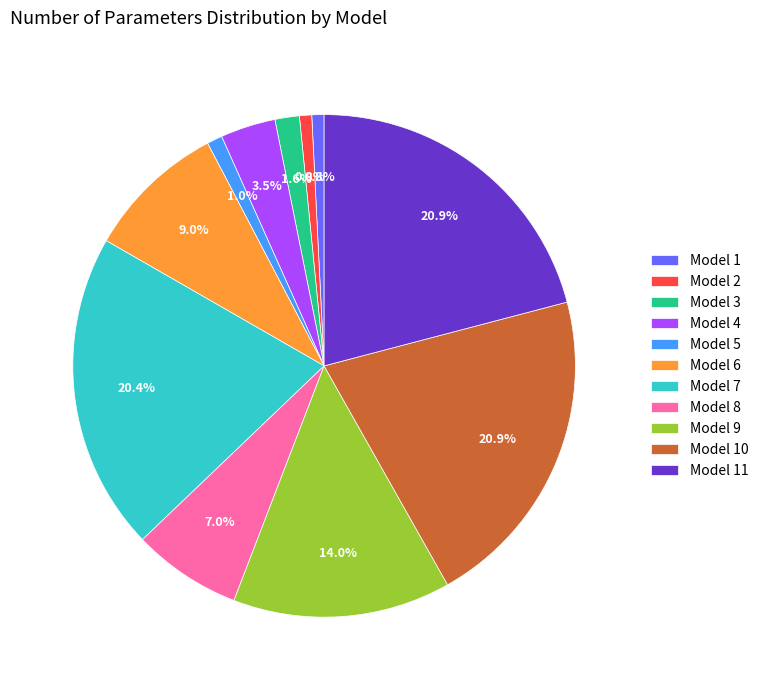

What portion of the pie excludes Model 8?

93.0%